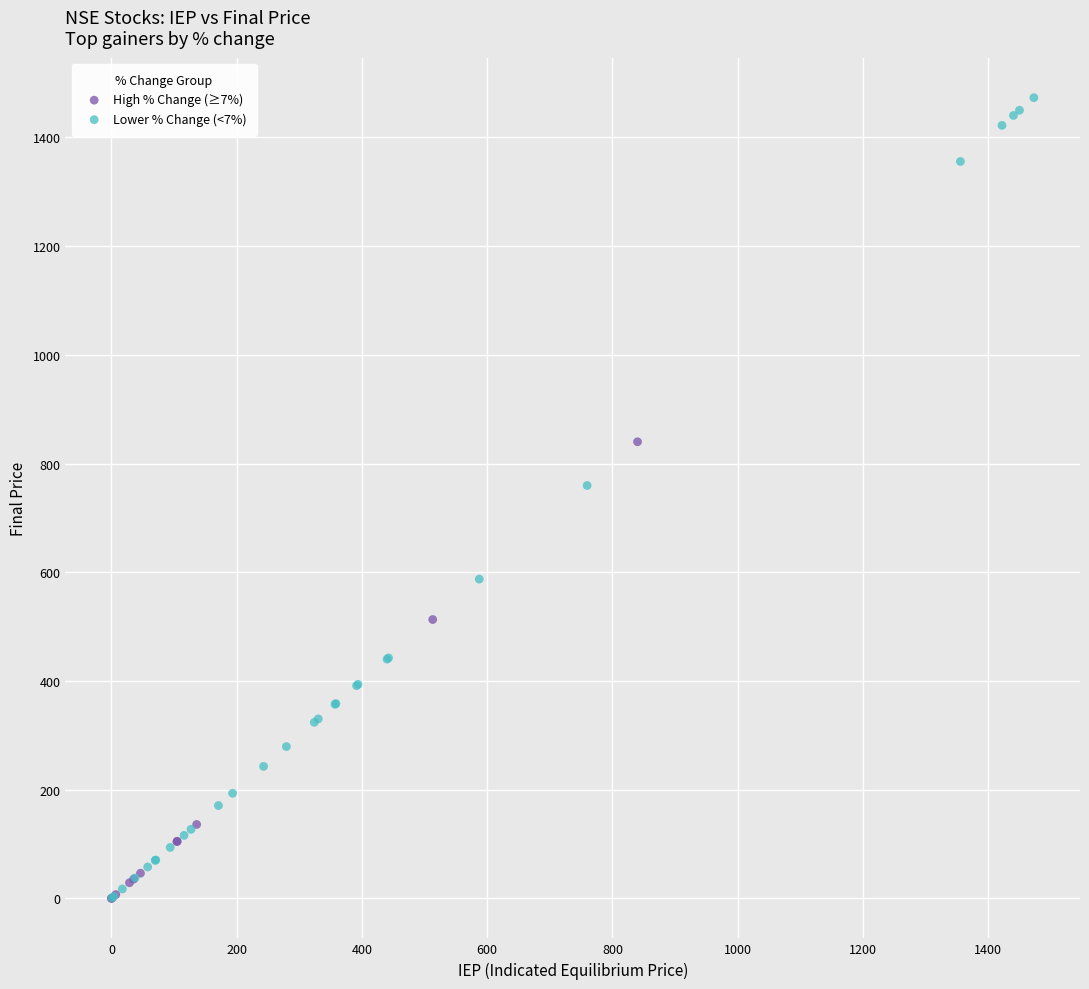

Which series reaches the maximum Y coordinate?

Lower % Change (<7%)